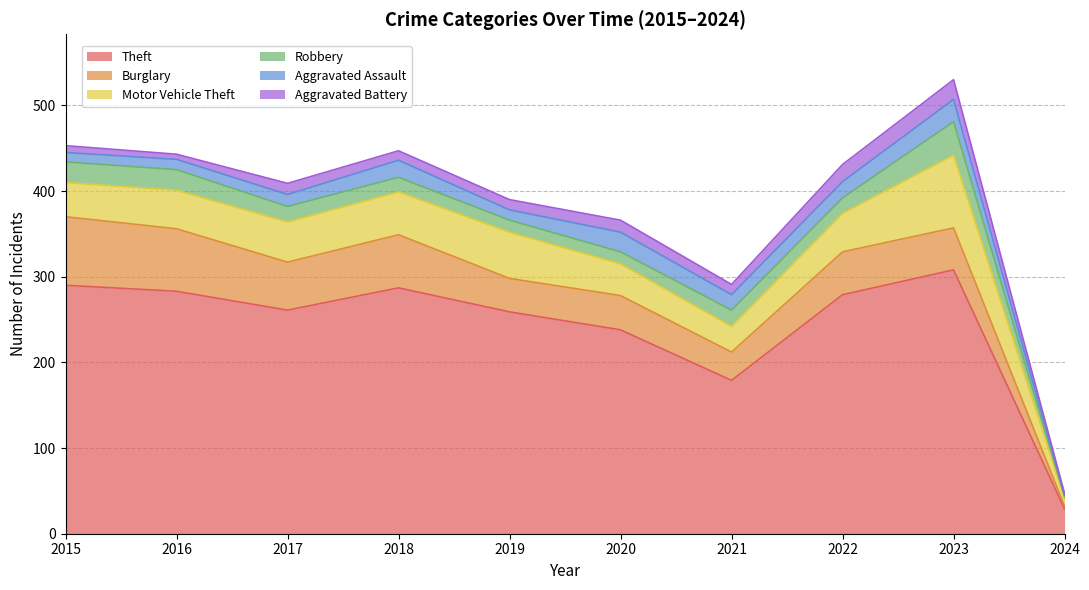

What are all the series names shown in the legend?

Theft, Burglary, Motor Vehicle Theft, Robbery, Aggravated Assault, Aggravated Battery